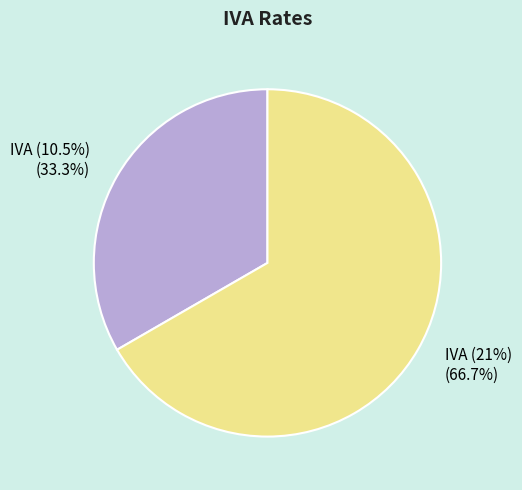

What portion of the pie excludes IVA (10.5%)?

66.7%